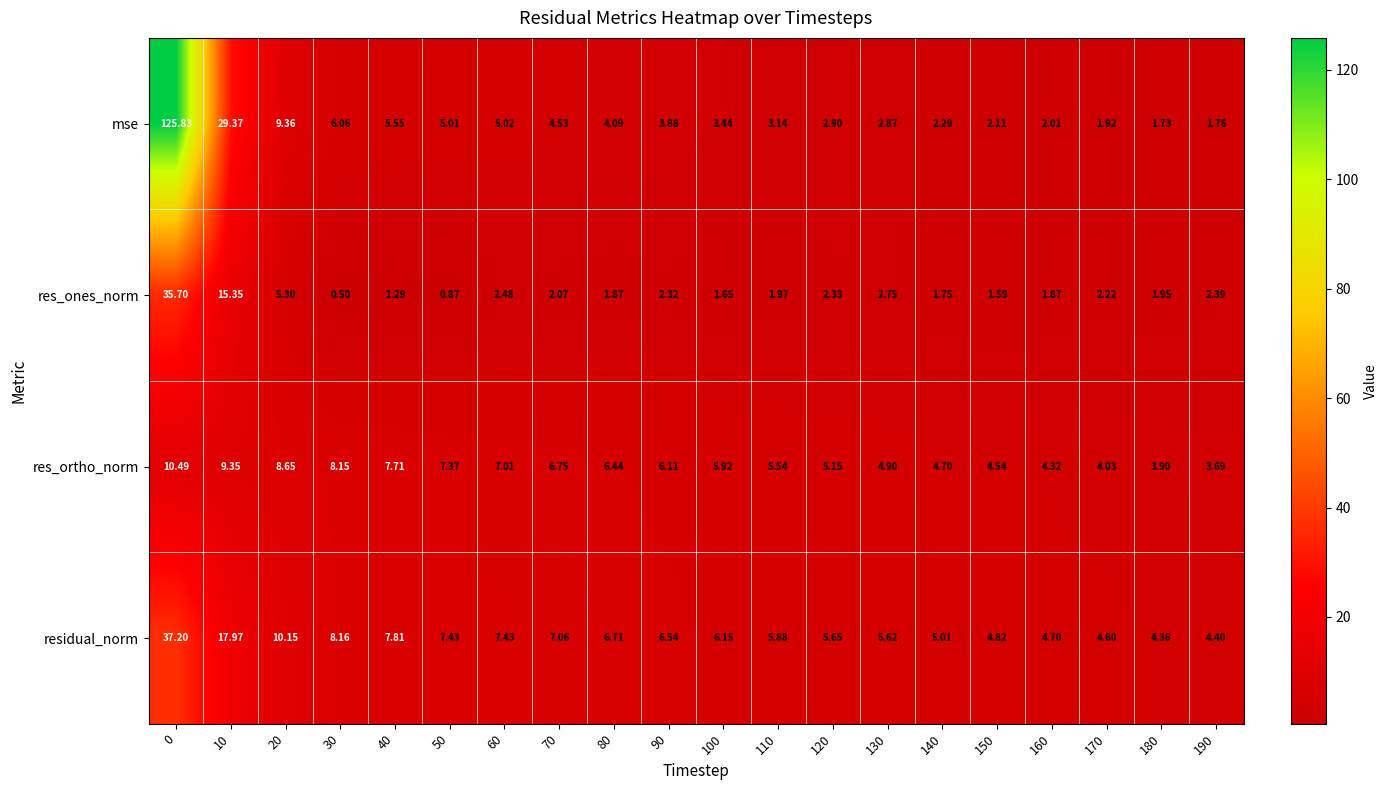

List the series in order of their peak value, lowest first.

res_ortho_norm, res_ones_norm, residual_norm, mse